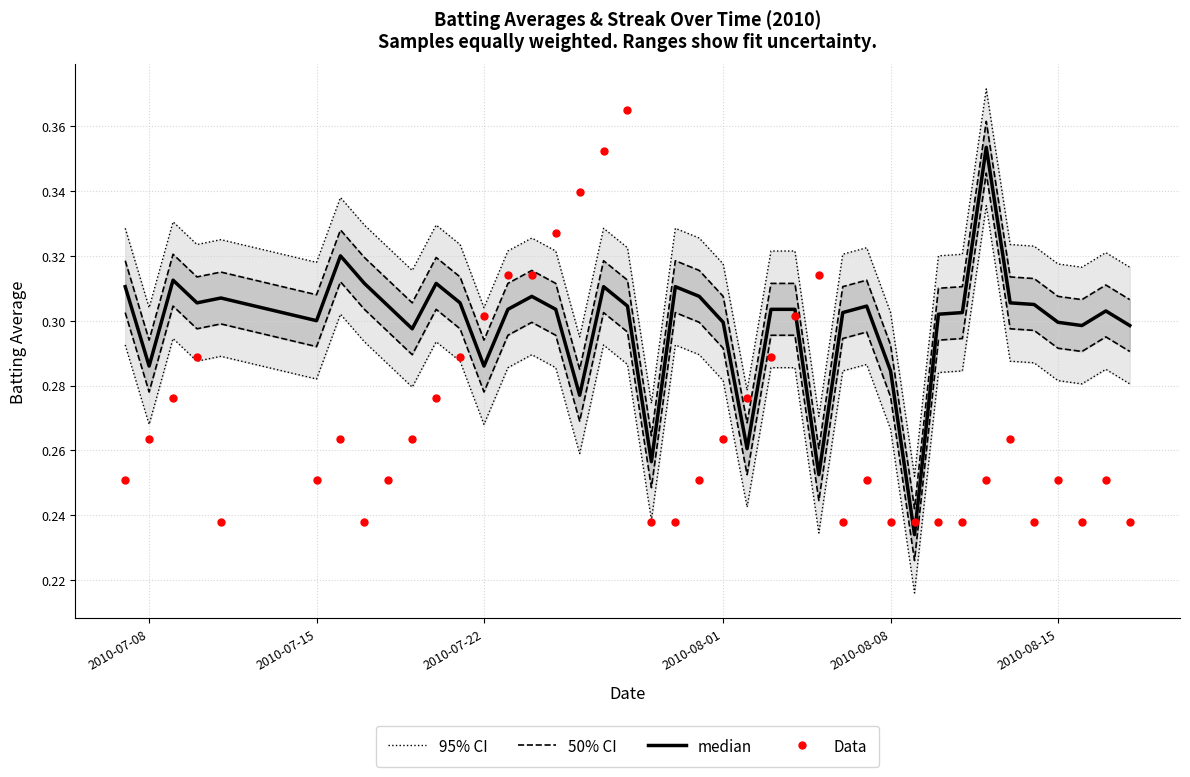

What are all the series names shown in the legend?

95% CI, 50% CI, median, Data